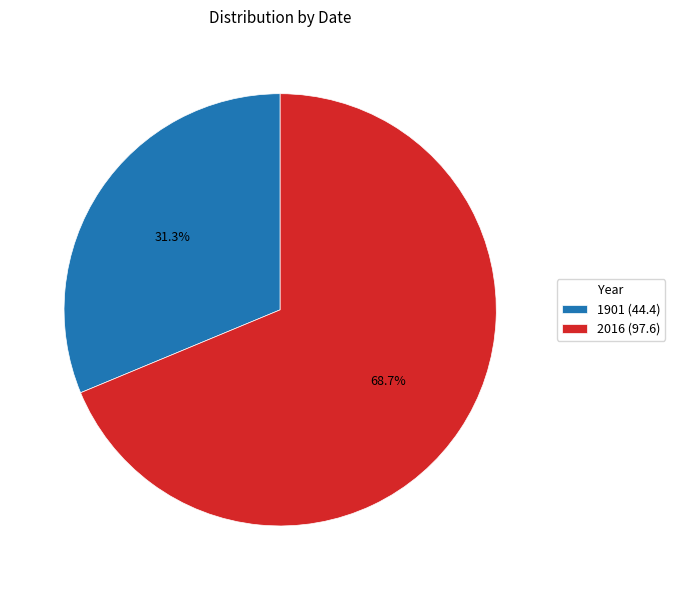

Rank the categories by value from lowest to highest.

1901, 2016